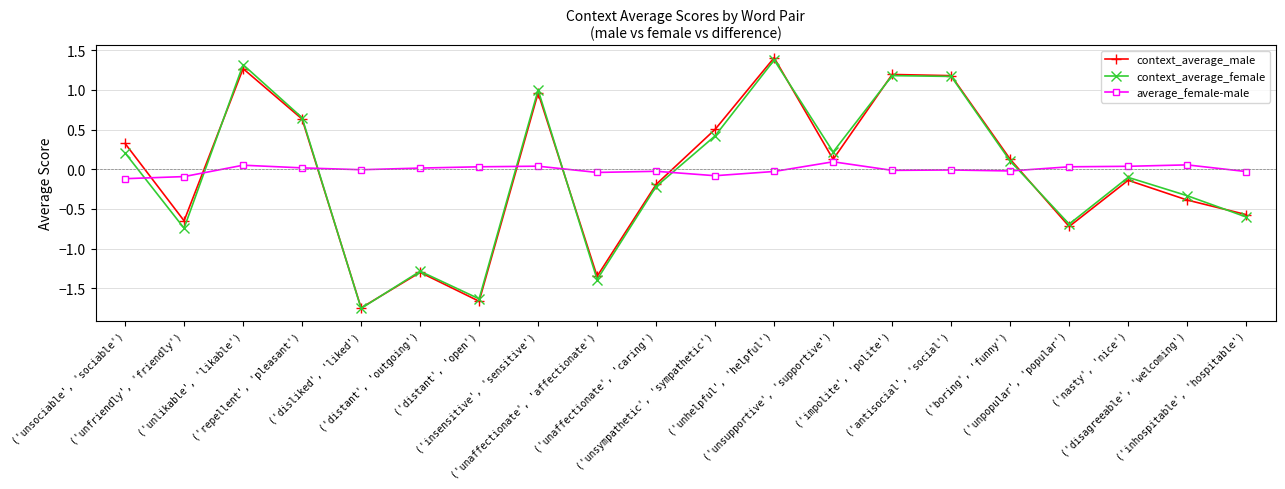

How many data points in context_average_female are above 0?

10